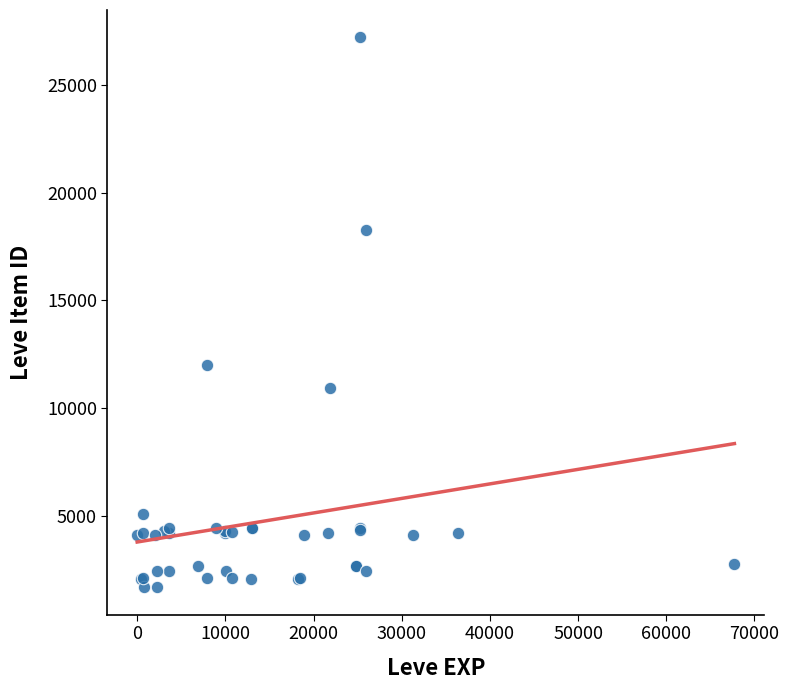

What Y value in the scatter plot is closest to 14448?

12018